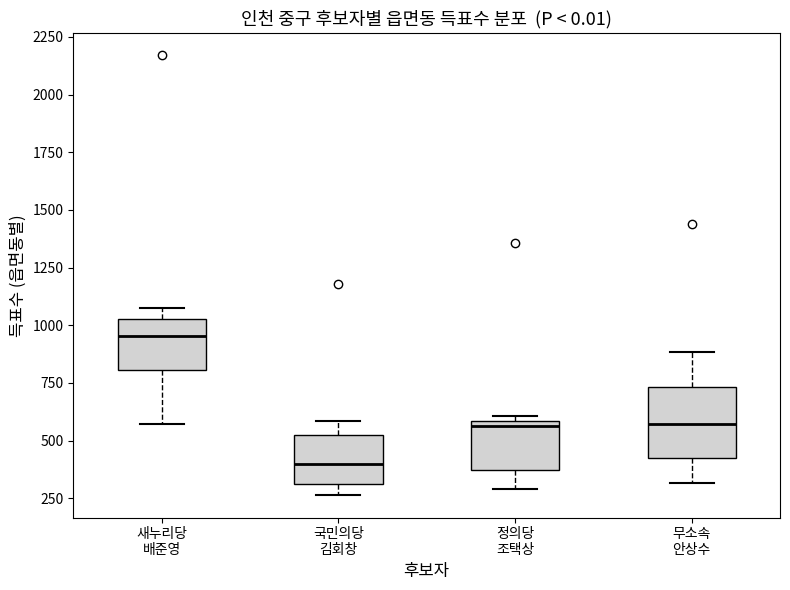

Reading left to right, read every box against the y-axis: the position of its median line, the range the box covers, and the ends of its whiskers. The values are not printed on the chart, so give them approximately, as read against the axis.

새누리당 배준영: median 950, box 800 to 1050, whiskers 550 to 1050 (just above the box's upper edge)
국민의당 김회창: median 400, box 300 to 500, whiskers 250 to 600
정의당 조택상: median 550, box 350 to 600, whiskers 300 to 600 (just above the box's upper edge)
무소속 안상수: median 550, box 400 to 750, whiskers 300 to 900